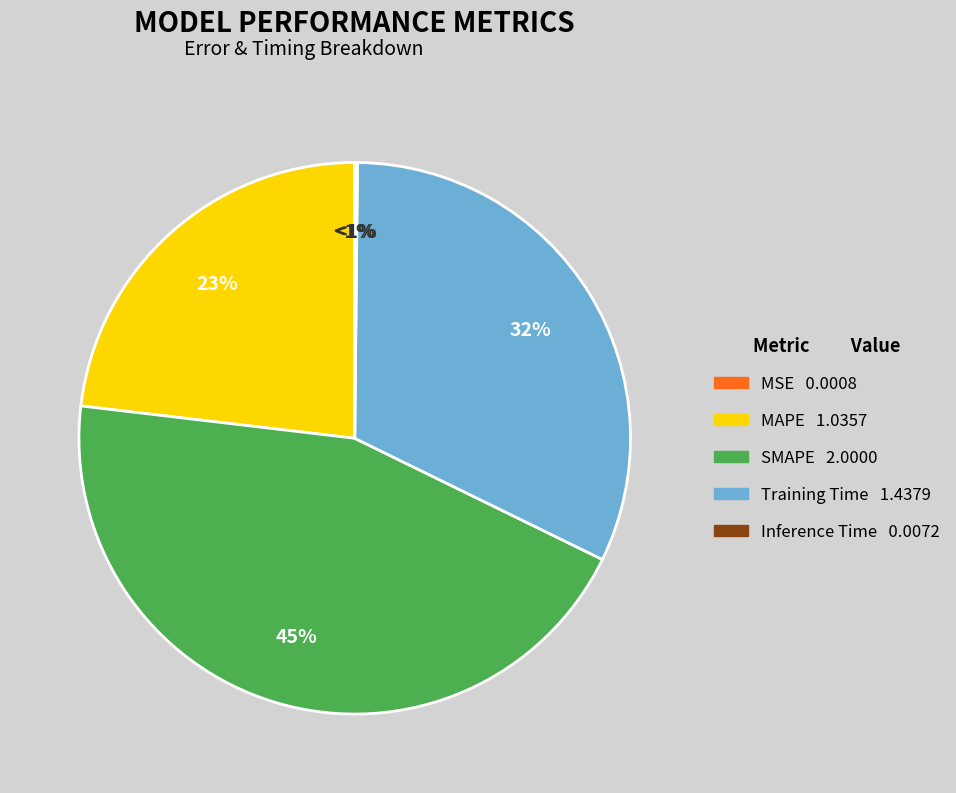

To the nearest percent, what is the average slice percentage?

20%